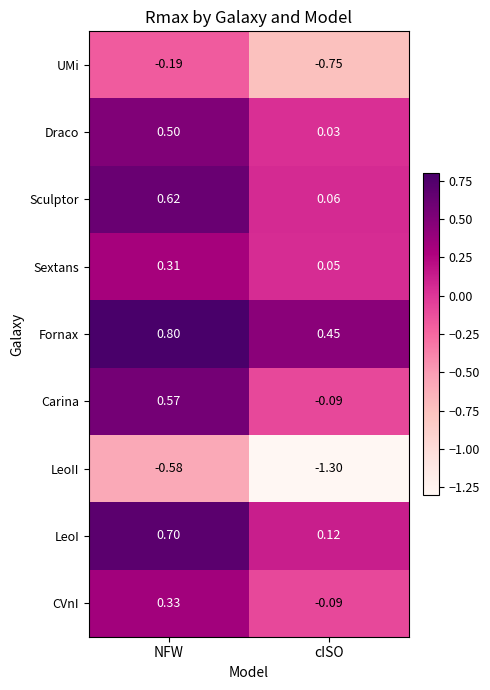

What is the total value across all series at cISO?

-1.5